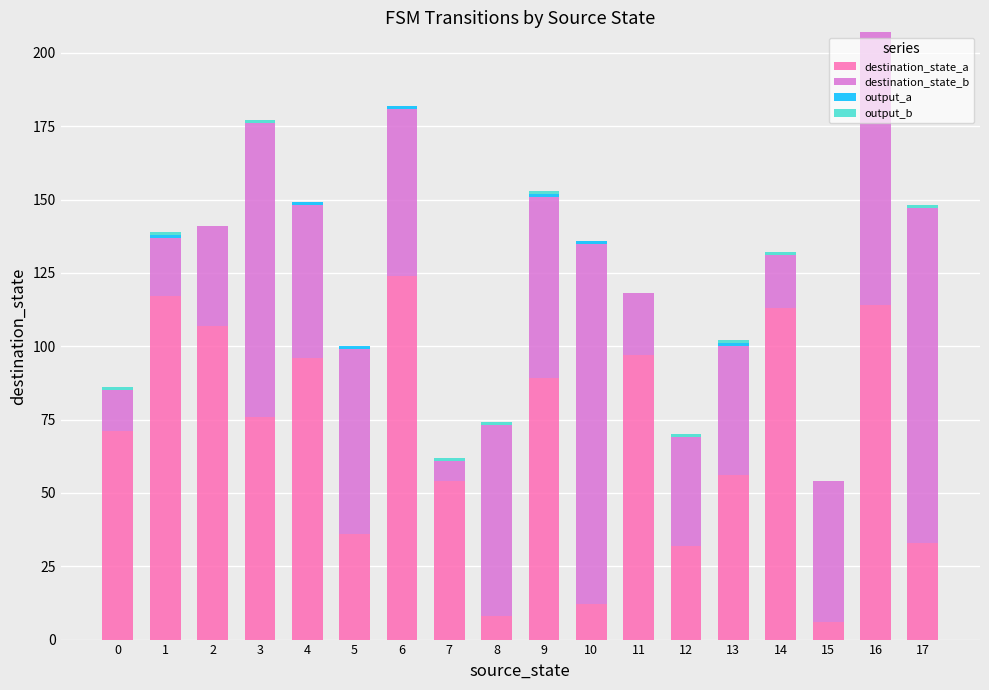

What is the sum of the destination_state_a values at 6 and 5?

160